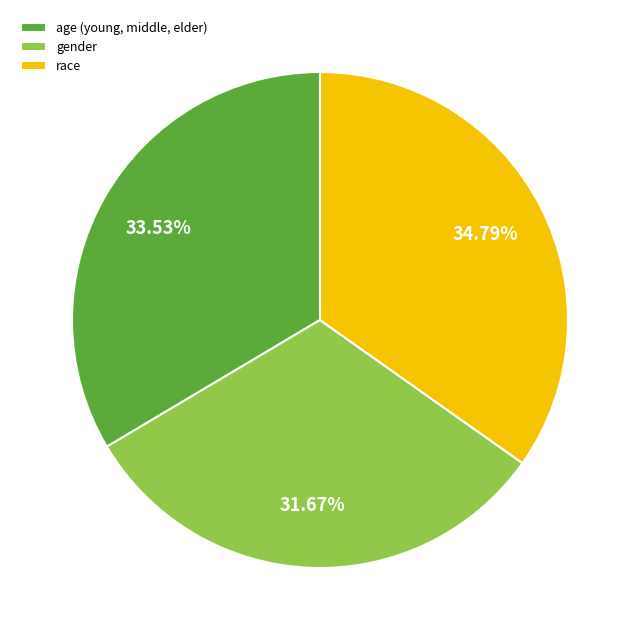

Is there a majority slice in this chart?

No